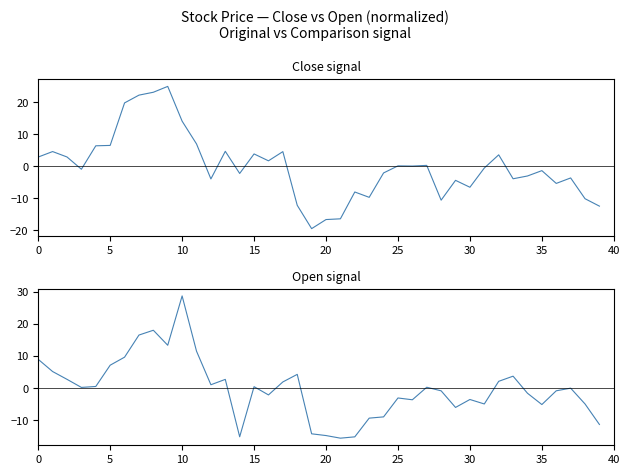

How many data points in Close (normalized) are above 0?

19